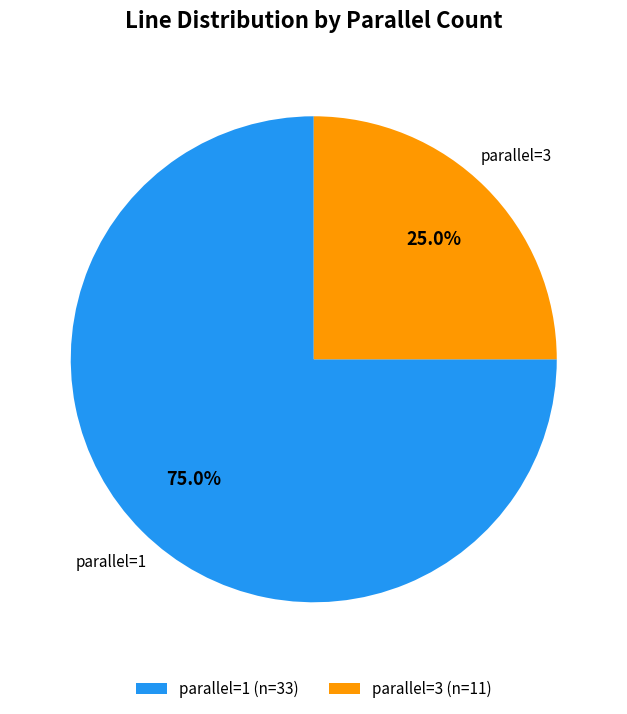

To the nearest percent, what is the difference between the largest and smallest slice percentages?

50%